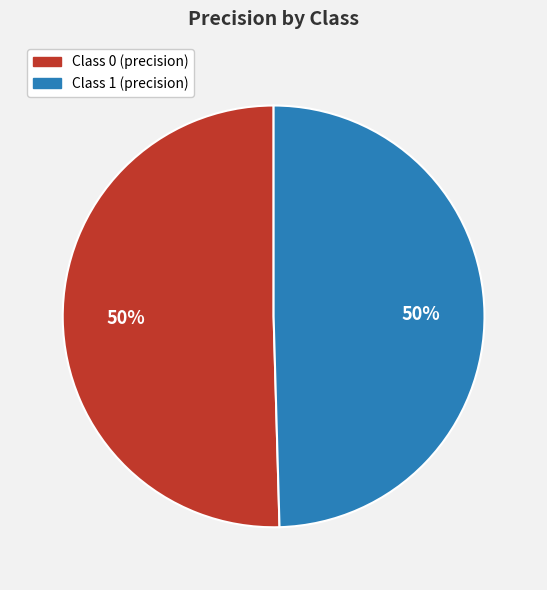

Count the number of slices in the pie.

2